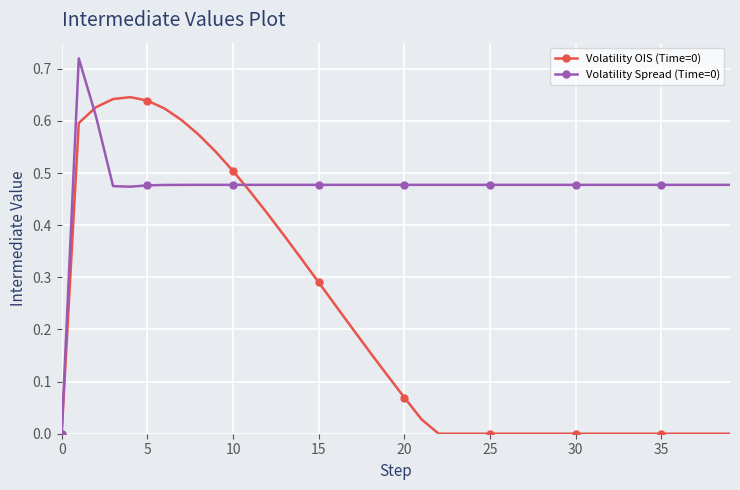

True or false: Volatility Spread (Time=0) has more than 0 interior local peaks.

True